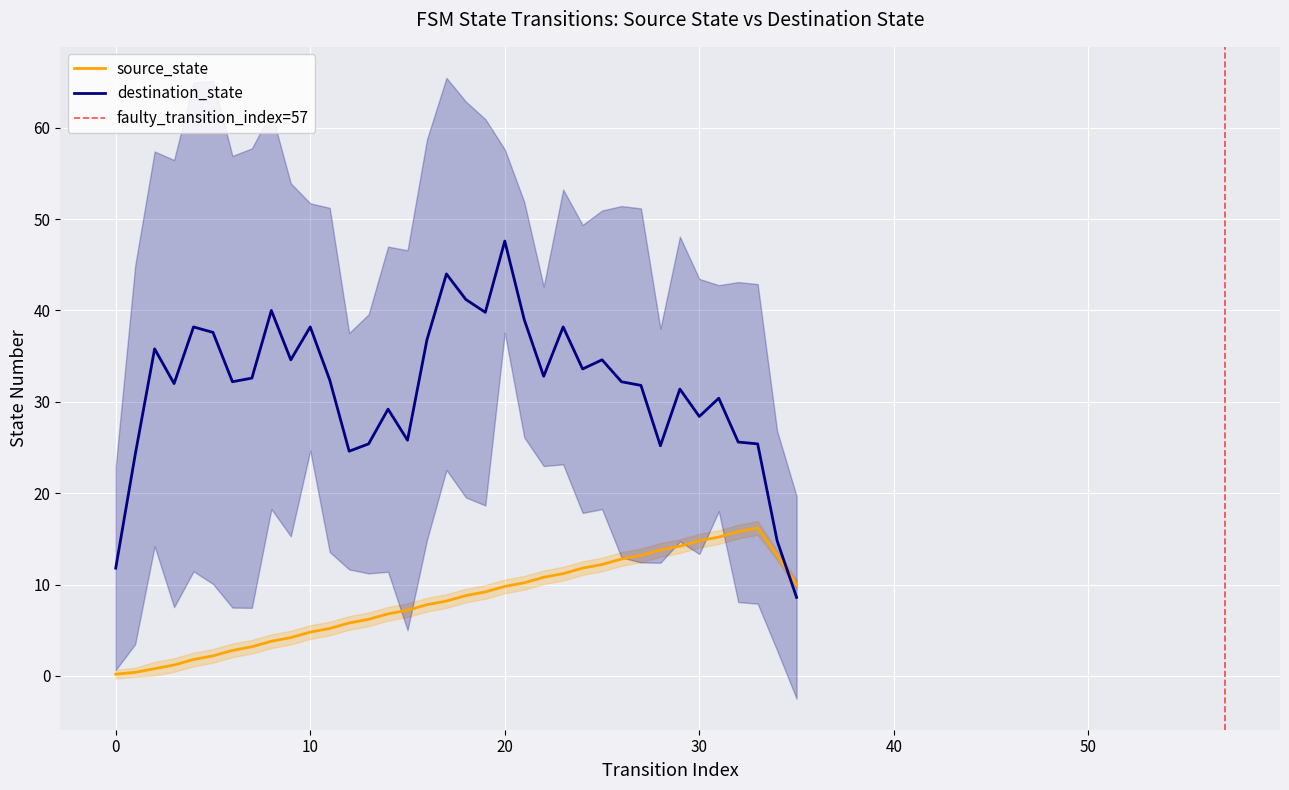

At which label is source_state closest to 8?

16